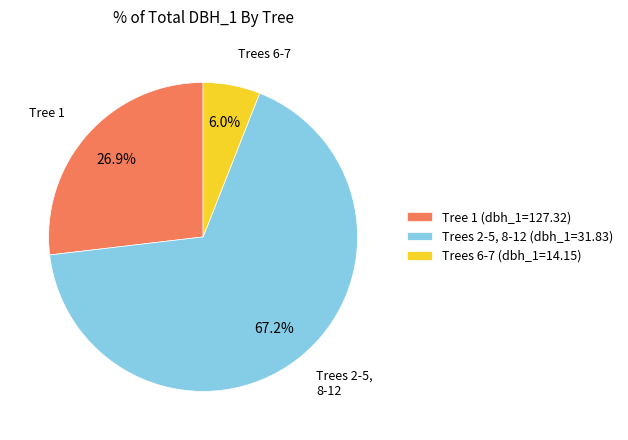

Which category has the biggest portion of the pie?

Trees 2-5, 8-12 (dbh_1=31.83)